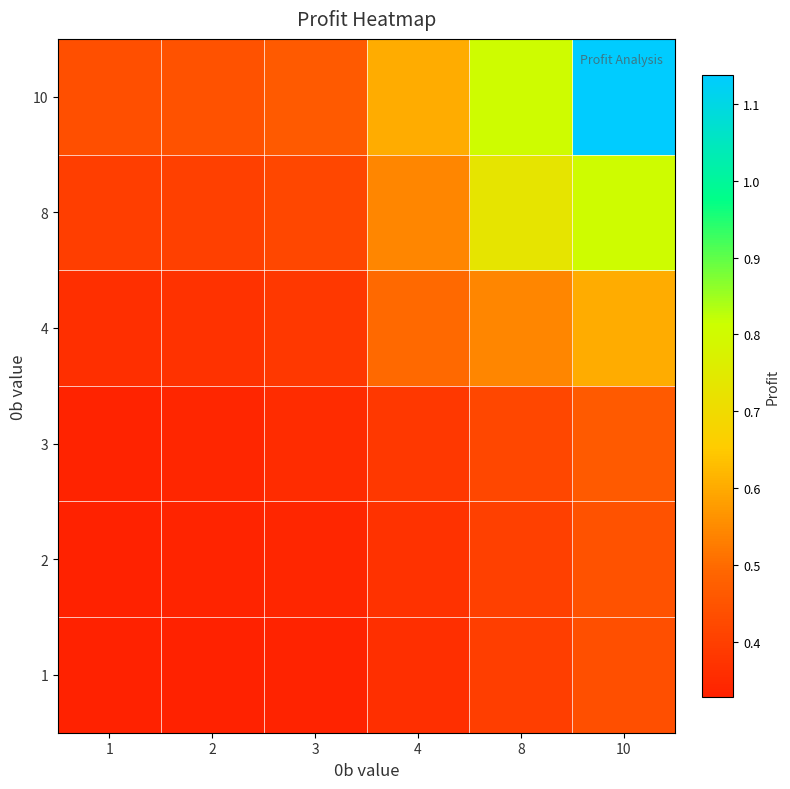

Reading left to right, extract all data points from this chart.

1: 1=0.3	2=0.3	3=0.3	4=0.4	8=0.4	10=0.4
2: 1=0.3	2=0.3	3=0.3	4=0.4	8=0.4	10=0.4
3: 1=0.3	2=0.3	3=0.4	4=0.4	8=0.4	10=0.5
4: 1=0.4	2=0.4	3=0.4	4=0.5	8=0.5	10=0.6
8: 1=0.4	2=0.4	3=0.4	4=0.5	8=0.7	10=0.8
10: 1=0.4	2=0.4	3=0.5	4=0.6	8=0.8	10=1.1